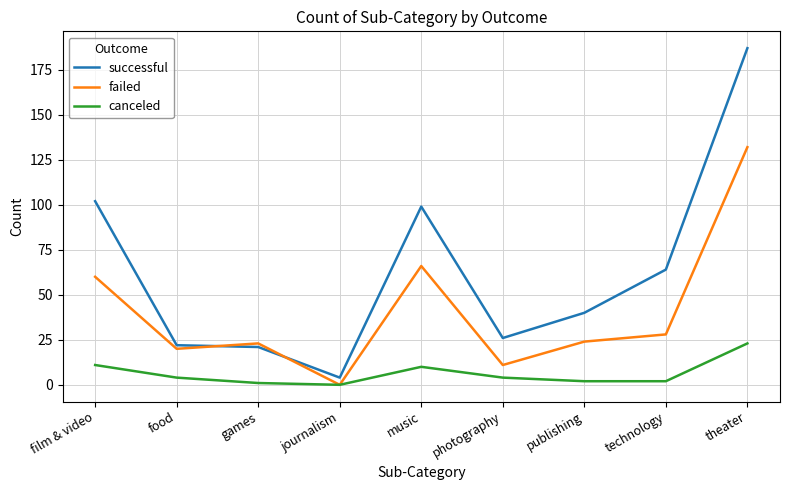

What are all the series names shown in the legend?

successful, failed, canceled